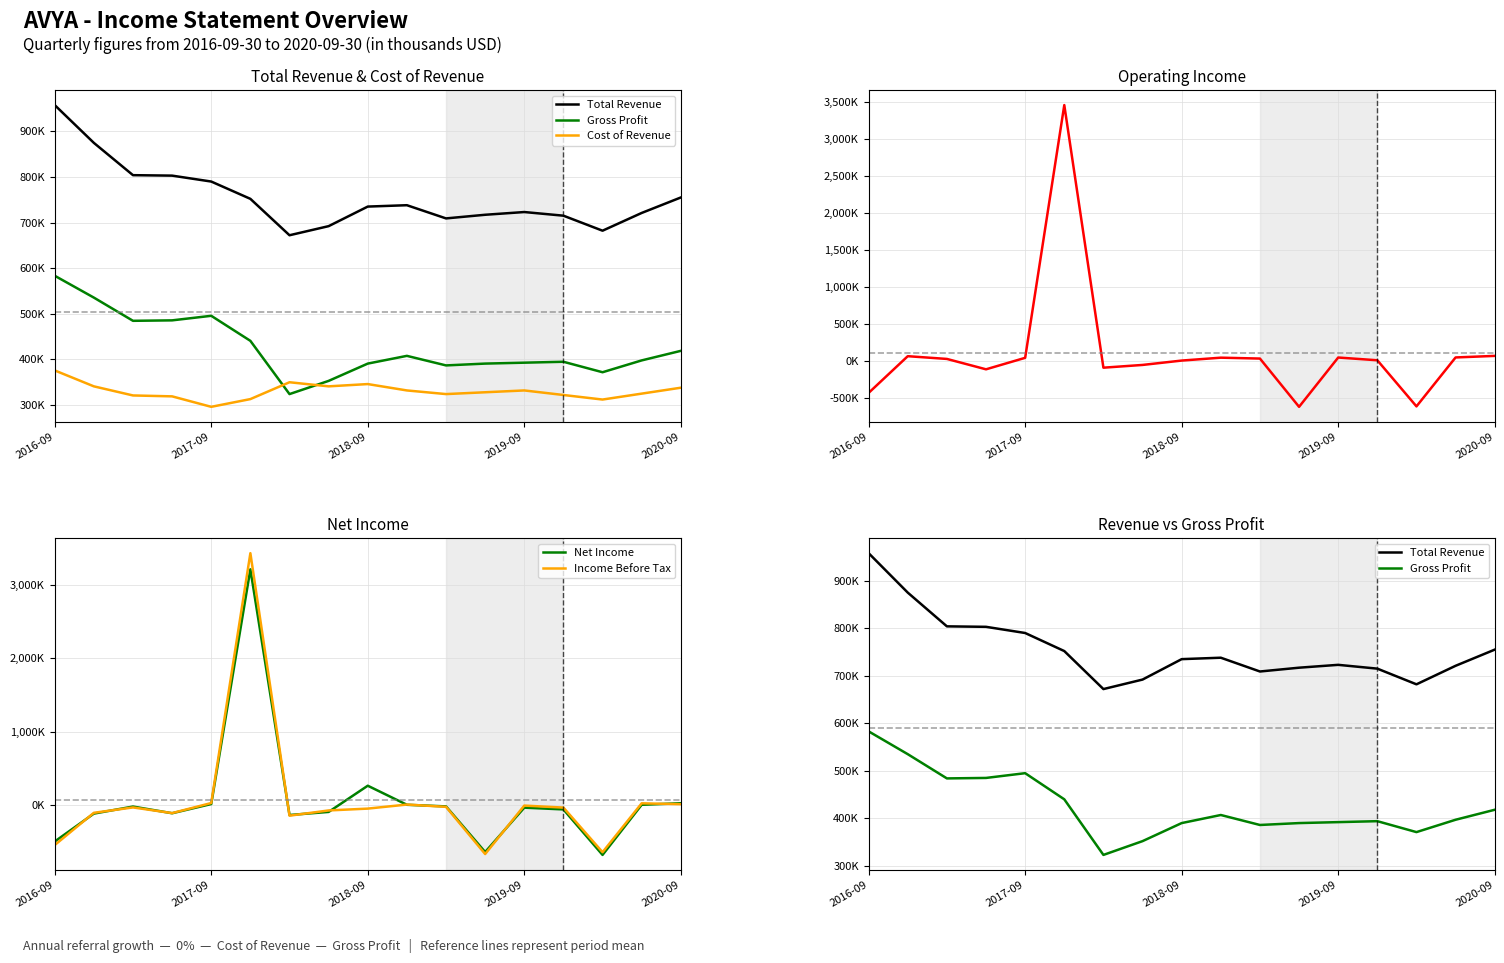

Reading left to right, extract all data points from this chart.

Total Revenue: 958000	875000	804000	803000	790000	752000	672000	692000	735000	738000	709000	717000	723000	715000	682000	721000	755000
Gross Profit: 583000	535000	484000	485000	495000	440000	323000	352000	390000	407000	386000	390000	392000	394000	371000	397000	418000
Cost of Revenue: 375000	340000	320000	318000	295000	312000	349000	340000	345000	331000	323000	327000	331000	321000	311000	324000	337000
Operating Income: -425000	70000	33000	-107000	48000	3457000	-85000	-48000	11000	50000	38000	-613000	52000	15000	-607000	53000	74000
Net Income: -490000	-111000	-15000	-106000	19000	3208000	-130000	-88000	268000	9000	-13000	-633000	-30000	-54000	-672000	9000	30000
Income Before Tax: -538000	-100000	-27000	-104000	33000	3427000	-139000	-68000	-43000	12000	-19000	-660000	-2000	-29000	-635000	29000	17000